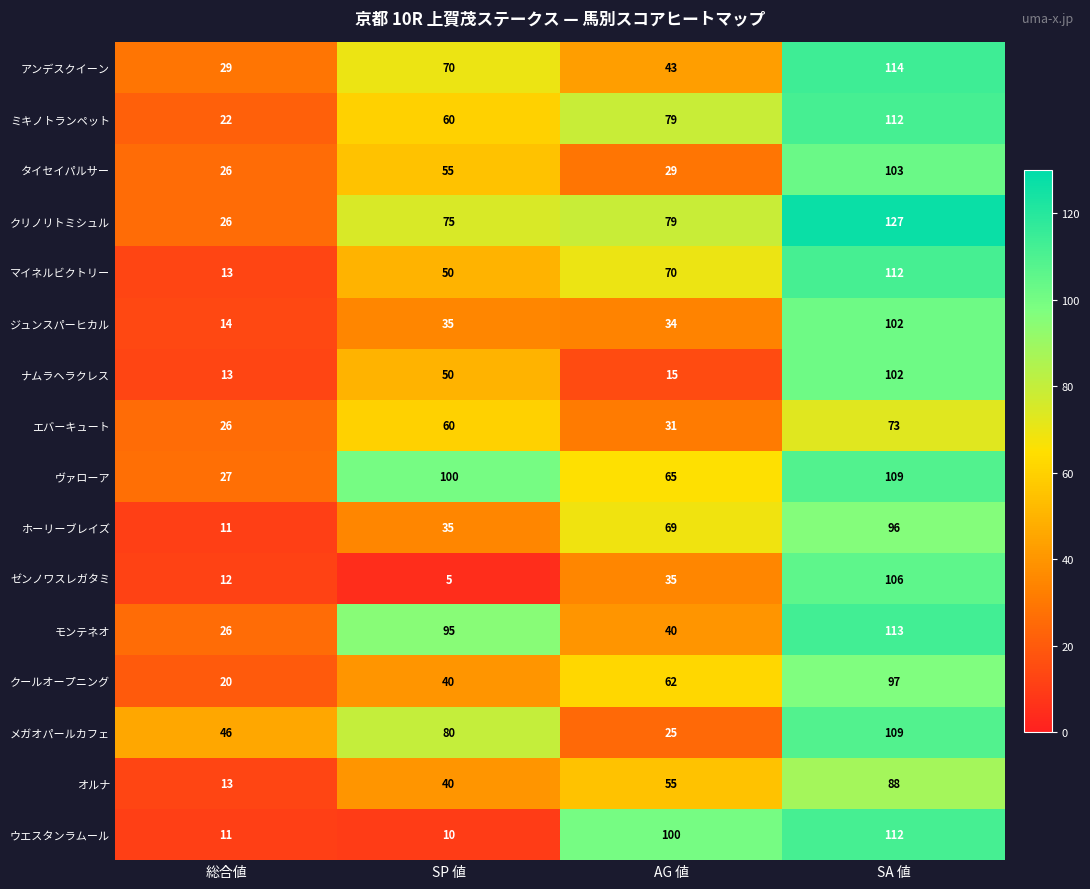

At which category does the chart reach its peak across all series?

SA 値